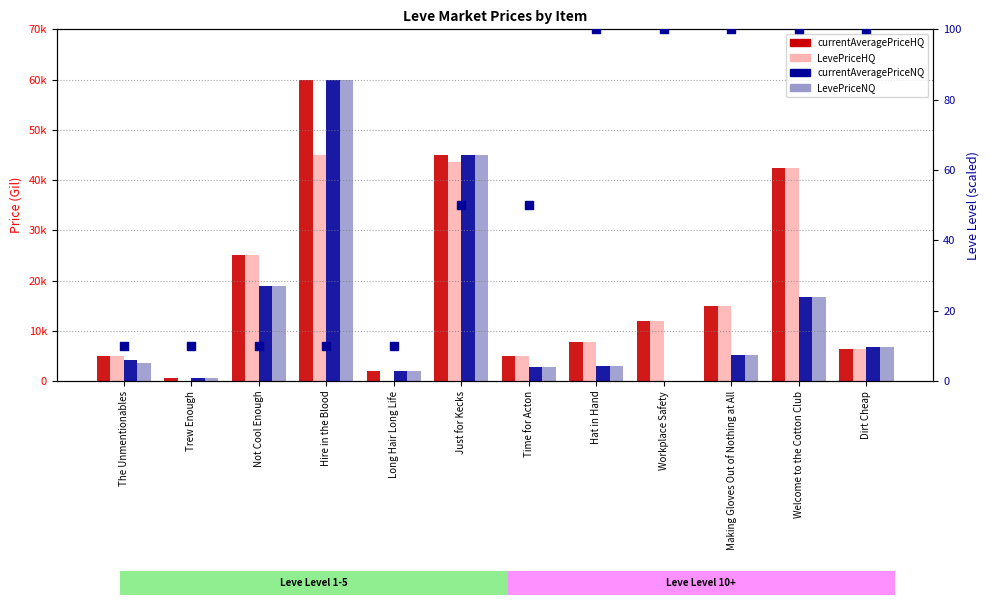

At how many categories does at least one series exceed 3842?

10